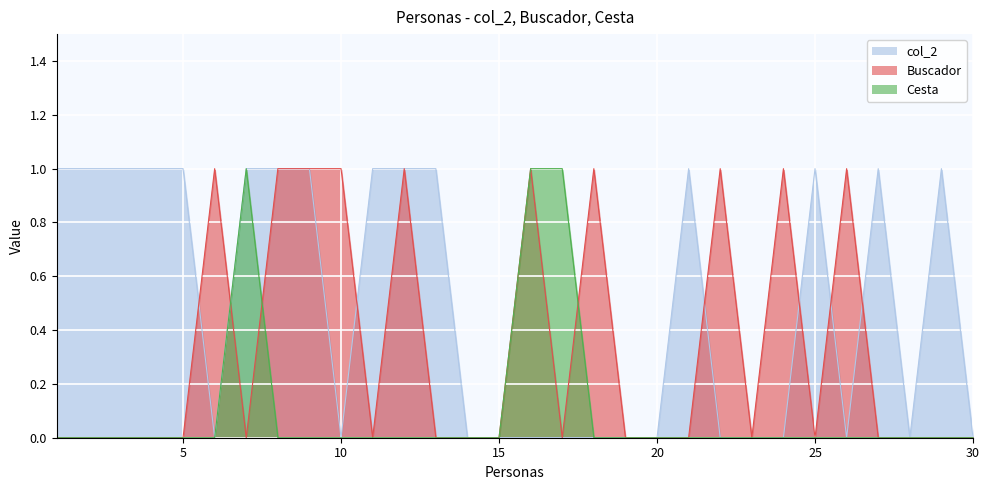

Where is the first local maximum for Buscador?

6